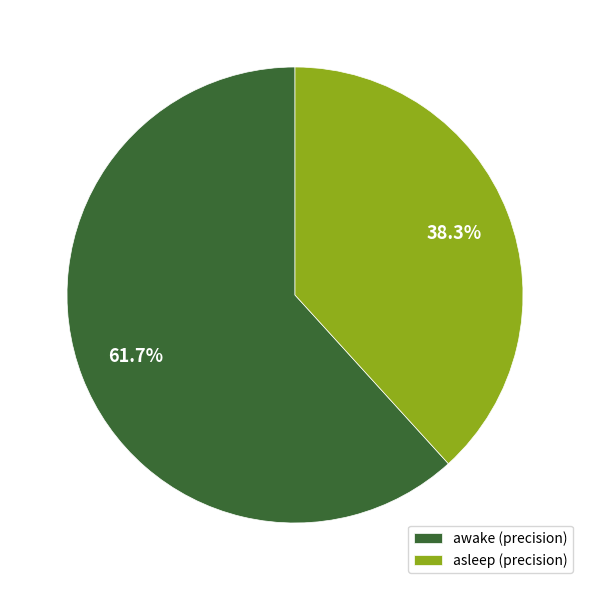

Count the number of slices in the pie.

2